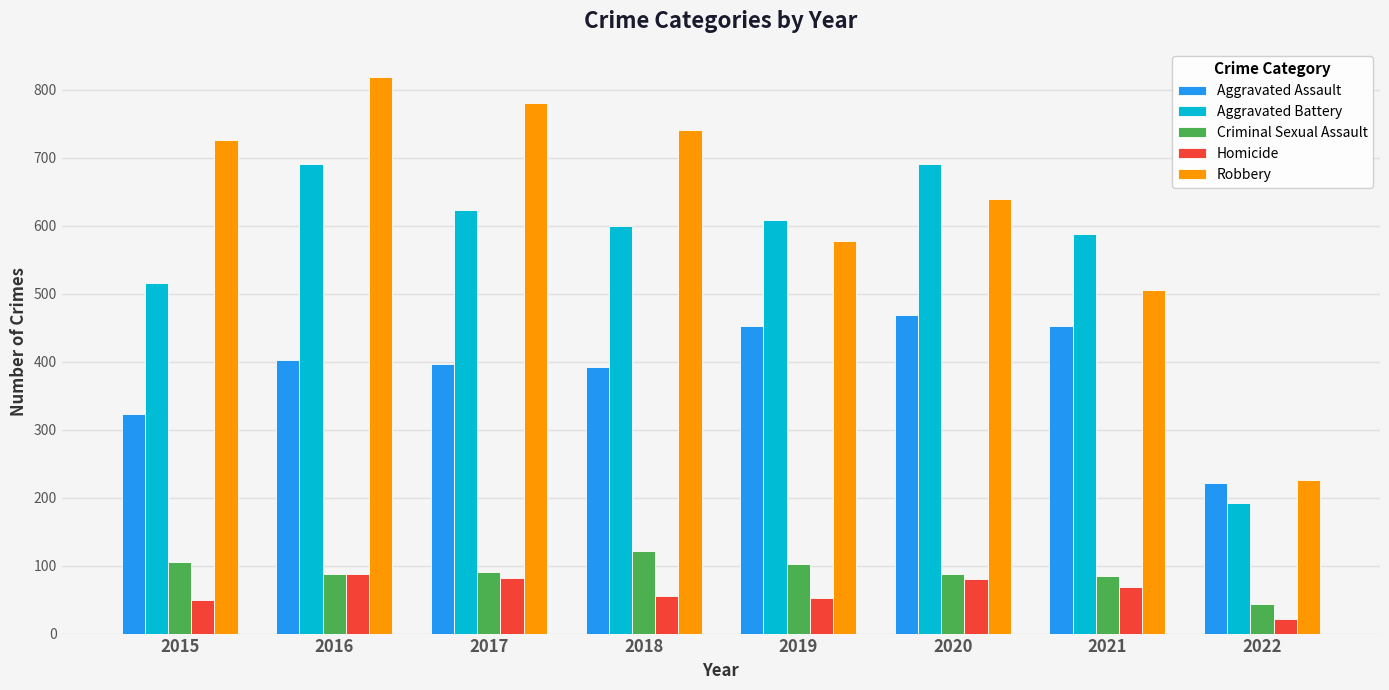

How many data points in Robbery are less than 726?

4